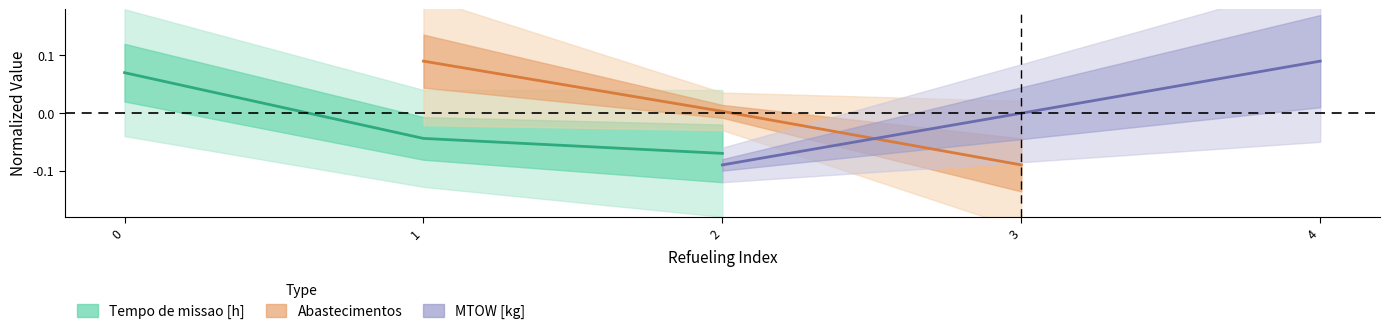

What is the value of the Abastecimentos point at the 3rd from the left?

-0.1